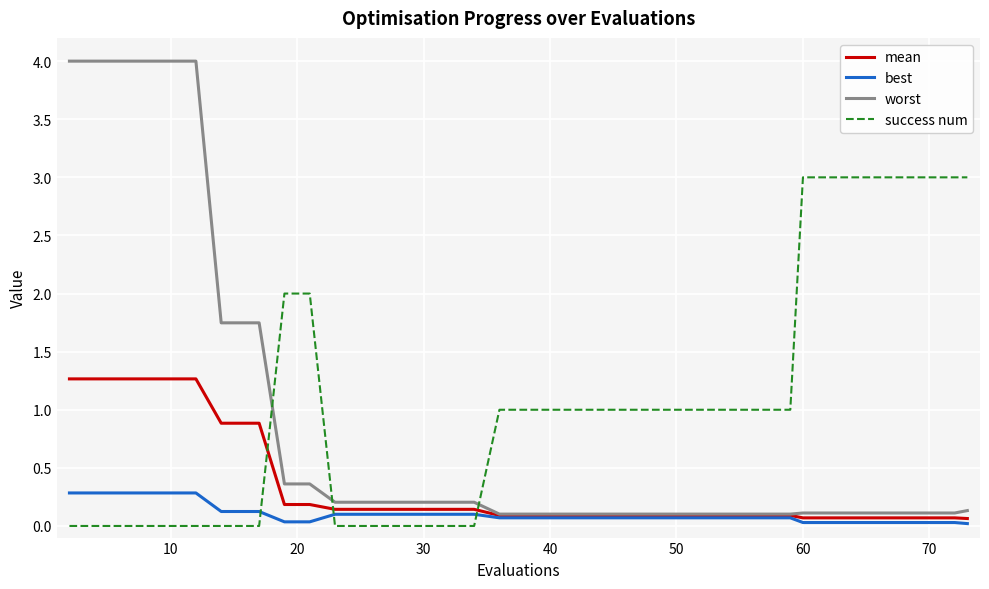

Rank the series by their average value, from highest to lowest.

success num, worst, mean, best